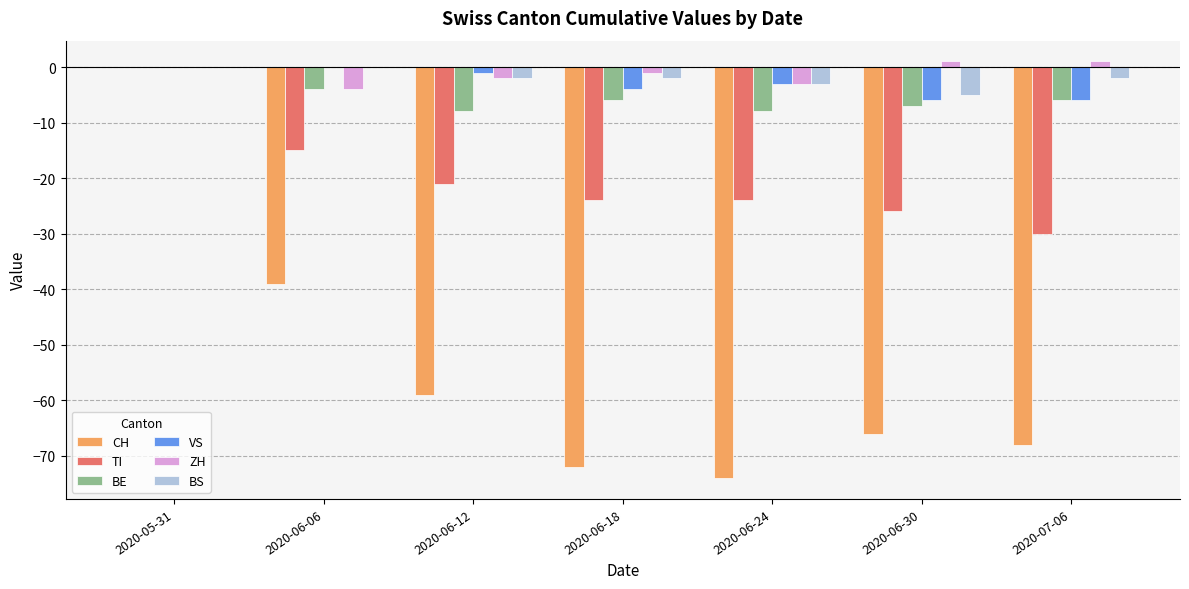

Is the value of BS at 2020-06-24 greater than the value of BE at 2020-05-31?

No